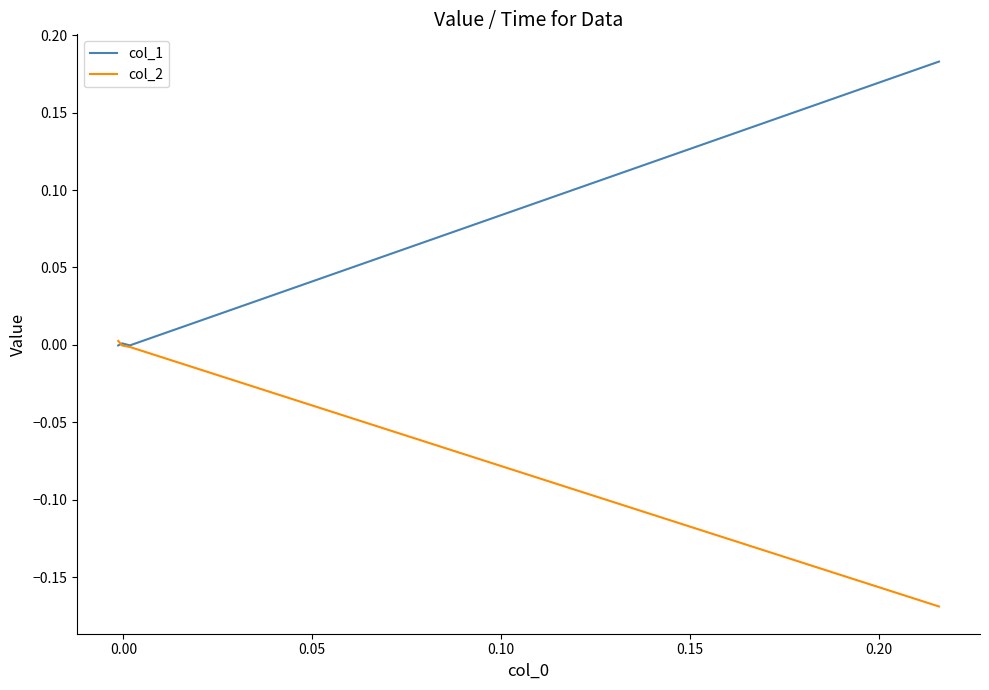

Reading left to right, transcribe all the data shown in this chart.

col_1: 0.2	-0.0	0.0	-0.0
col_2: -0.2	-0.0	-0.0	0.0